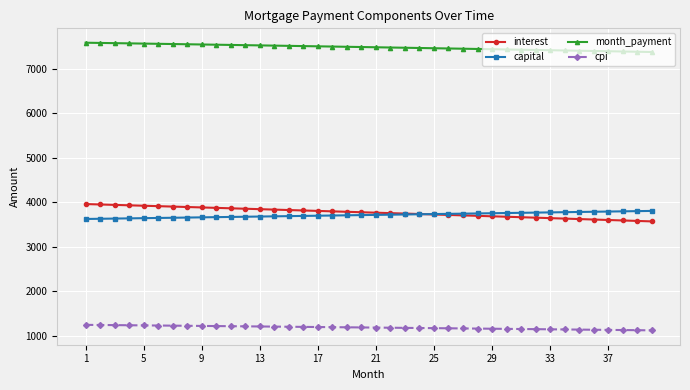

Which series has the largest total across all categories?

month_payment